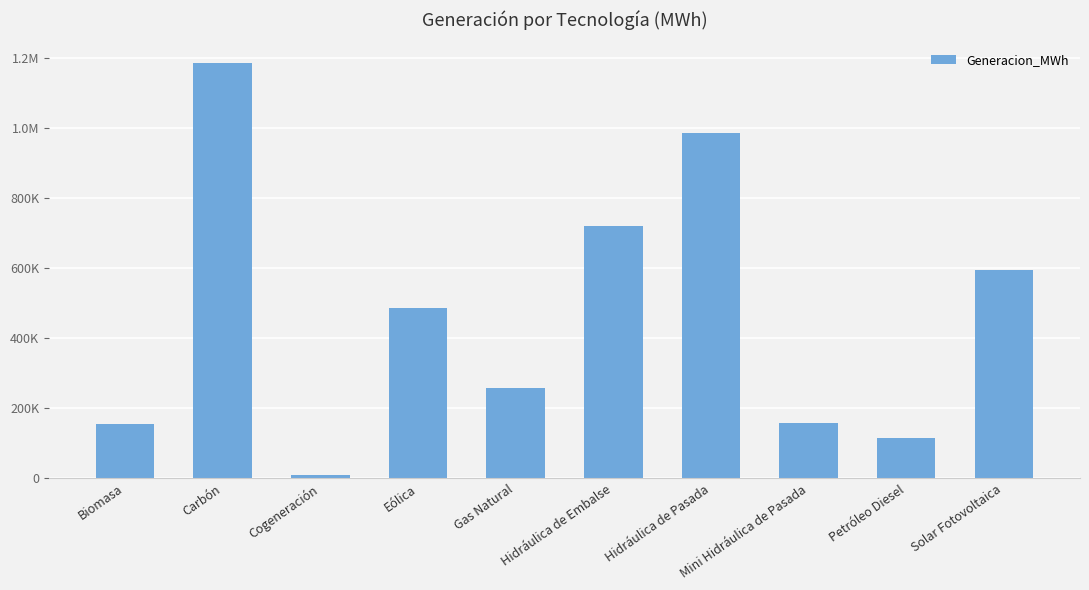

What is the average value?

466003.2